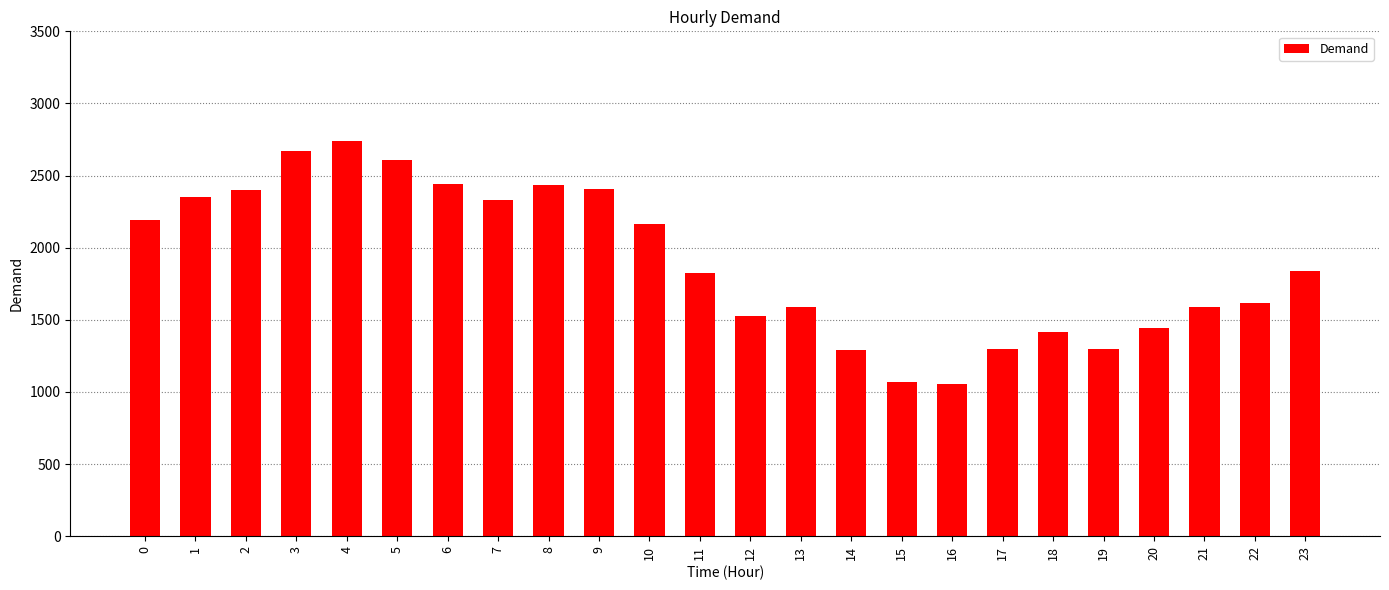

What is the approximate value at 9, to the nearest 100?

2400